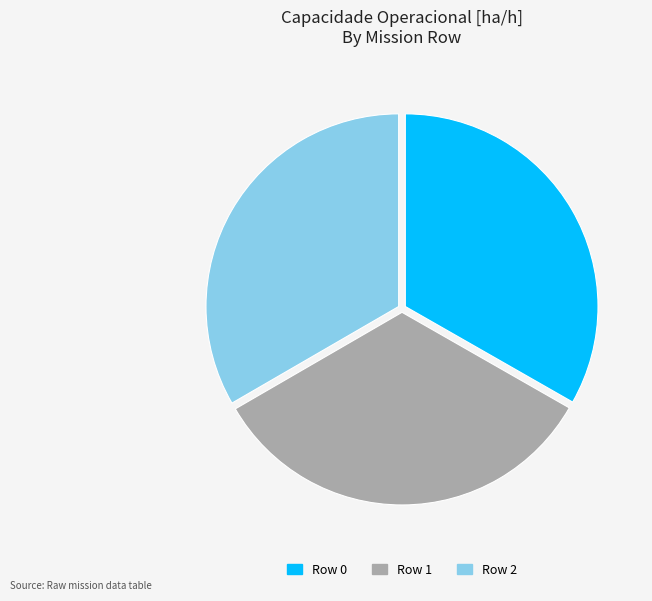

Does Row 1 represent more than half of the total?

No